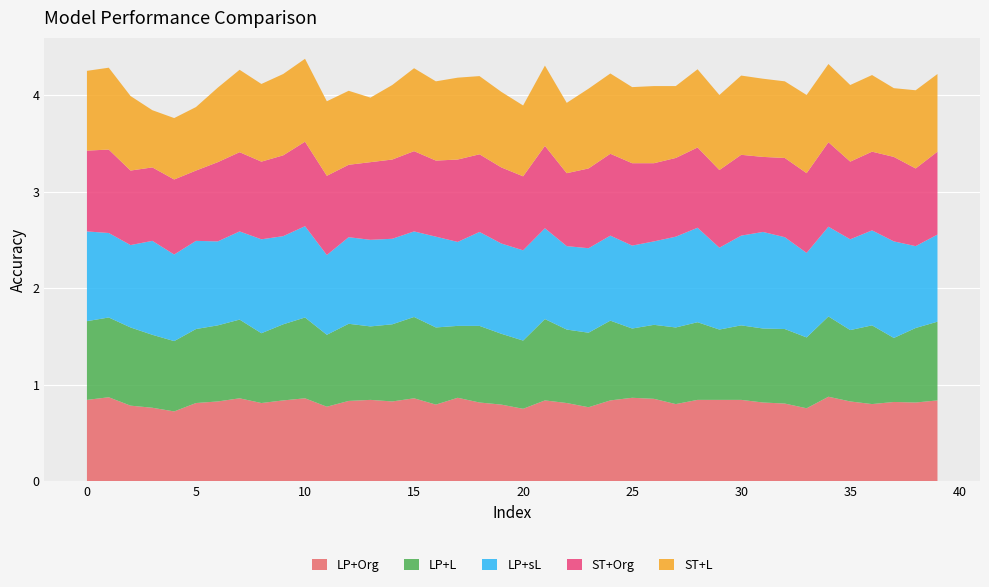

Reading right to left, what are all the values shown in this chart?

LP+Org: 0.8	0.8	0.8	0.8	0.8	0.9	0.8	0.8	0.8	0.8	0.8	0.8	0.8	0.9	0.9	0.8	0.8	0.8	0.8	0.8	0.8	0.8	0.9	0.8	0.9	0.8	0.8	0.8	0.8	0.9	0.8	0.8	0.9	0.8	0.8	0.7	0.8	0.8	0.9	0.8
LP+L: 0.8	0.8	0.7	0.8	0.7	0.8	0.7	0.8	0.8	0.8	0.7	0.8	0.8	0.8	0.7	0.8	0.8	0.8	0.8	0.7	0.7	0.8	0.7	0.8	0.8	0.8	0.8	0.8	0.7	0.8	0.8	0.7	0.8	0.8	0.8	0.7	0.8	0.8	0.8	0.8
LP+sL: 0.9	0.8	1.0	1.0	0.9	0.9	0.9	1.0	1.0	0.9	0.8	1.0	0.9	0.9	0.9	0.9	0.9	0.9	0.9	0.9	0.9	1.0	0.9	0.9	0.9	0.9	0.9	0.9	0.8	0.9	0.9	1.0	0.9	0.9	0.9	0.9	1.0	0.9	0.9	0.9
ST+Org: 0.9	0.8	0.9	0.8	0.8	0.9	0.8	0.8	0.8	0.8	0.8	0.8	0.8	0.8	0.9	0.8	0.8	0.8	0.9	0.8	0.8	0.8	0.9	0.8	0.8	0.8	0.8	0.8	0.8	0.9	0.8	0.8	0.8	0.8	0.7	0.8	0.8	0.8	0.9	0.8
ST+L: 0.8	0.8	0.7	0.8	0.8	0.8	0.8	0.8	0.8	0.8	0.8	0.8	0.7	0.8	0.8	0.8	0.8	0.7	0.8	0.7	0.8	0.8	0.8	0.8	0.9	0.8	0.7	0.8	0.8	0.9	0.8	0.8	0.9	0.8	0.7	0.6	0.6	0.8	0.8	0.8